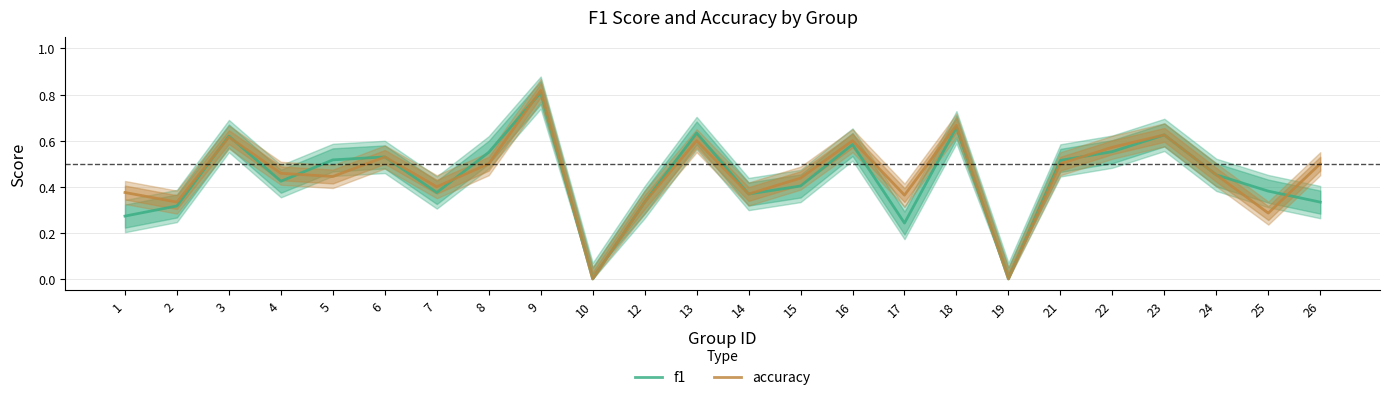

True or false: accuracy has more than 1 points higher than both neighbors.

True